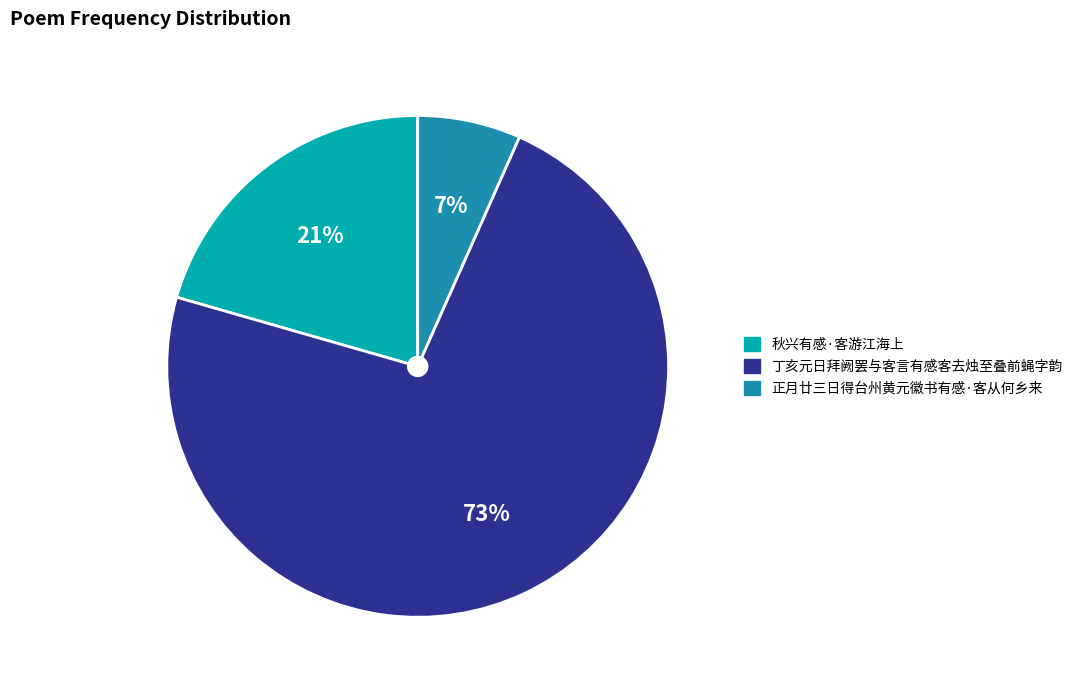

To the nearest percent, what portion does 秋兴有感·客游江海上 represent?

21%